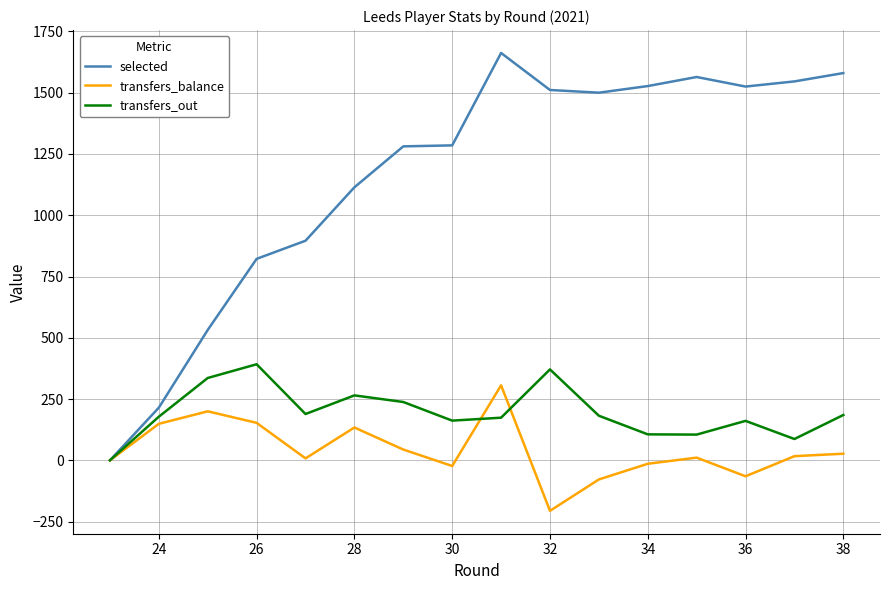

The value of transfers_out at 26 is 532. True or false?

False